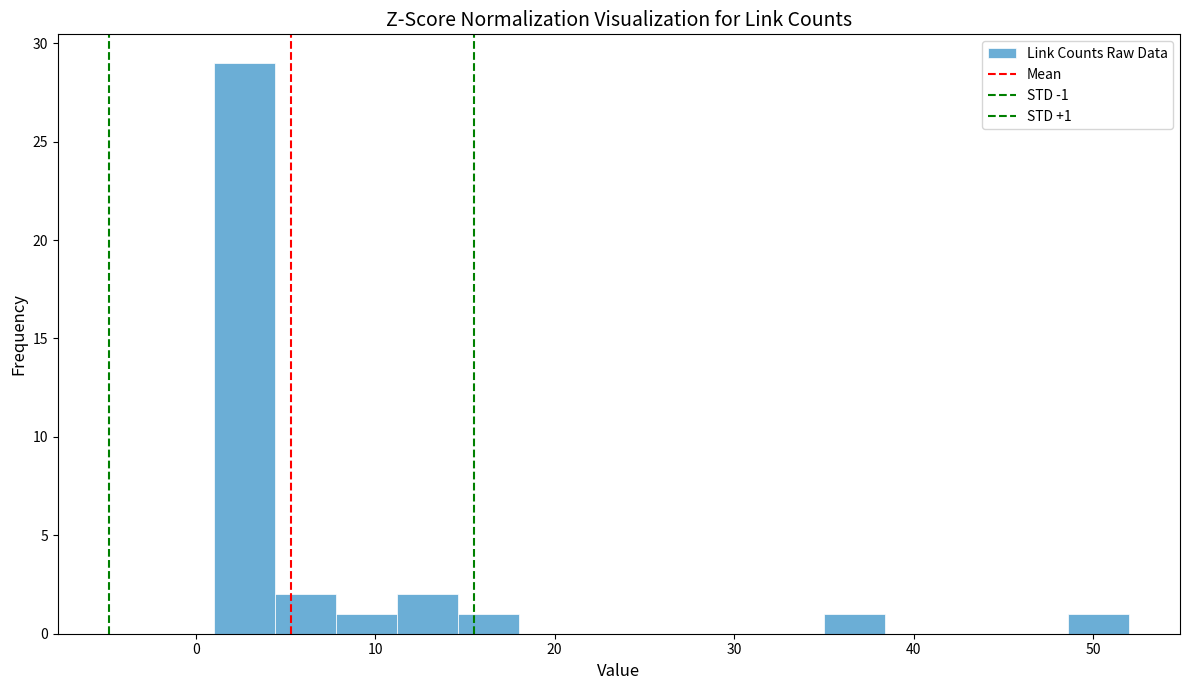

Read against the x-axis, roughly where is the centre of the tallest bar?

3